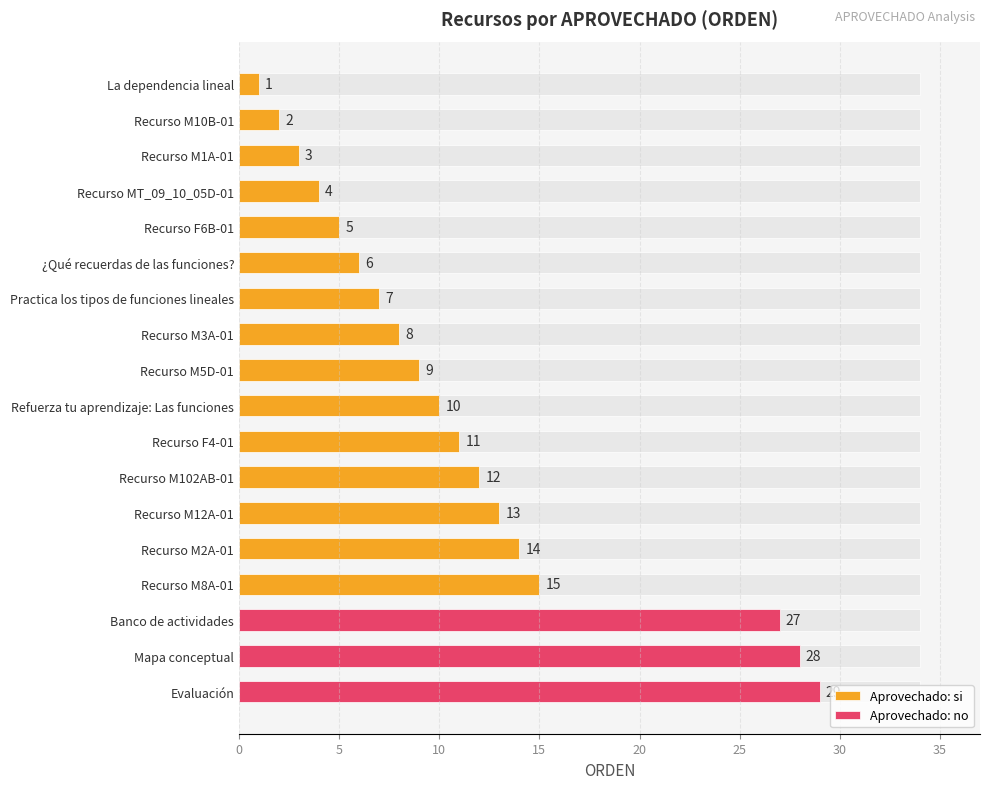

Reading left to right, list all the values displayed in this chart.

27	28	29